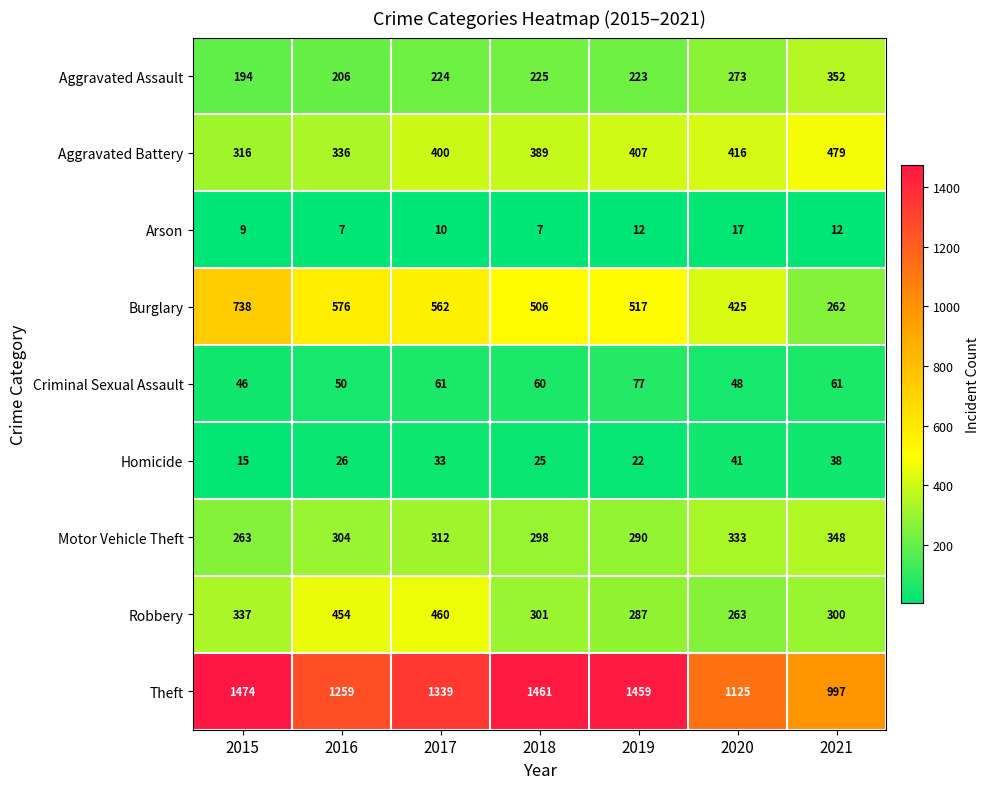

List the series in order of their peak value, lowest first.

Arson, Homicide, Criminal Sexual Assault, Motor Vehicle Theft, Aggravated Assault, Robbery, Aggravated Battery, Burglary, Theft